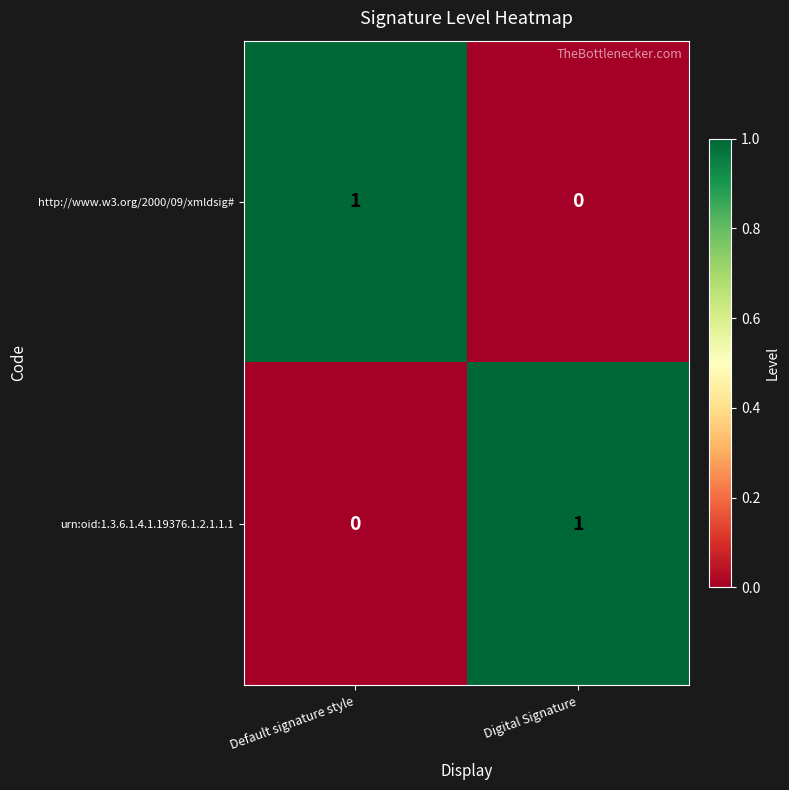

The value of http://www.w3.org/2000/09/xmldsig# at Digital Signature is 0. True or false?

True